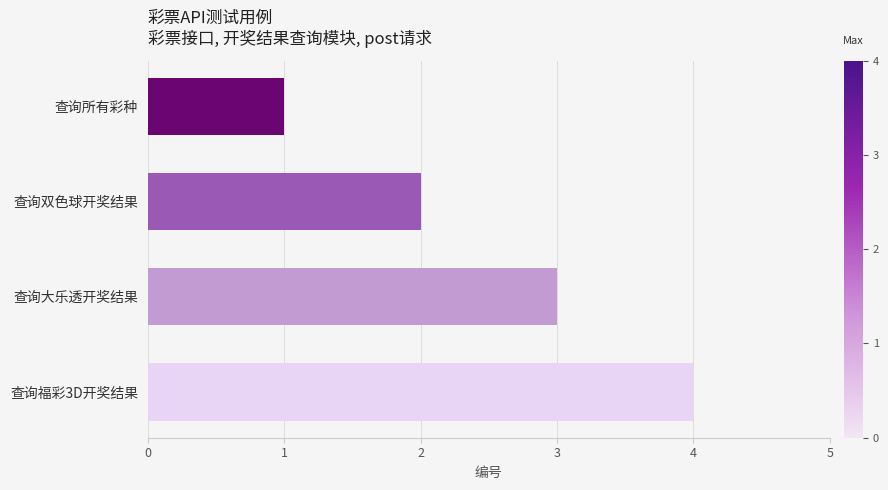

What is the smallest value displayed?

1